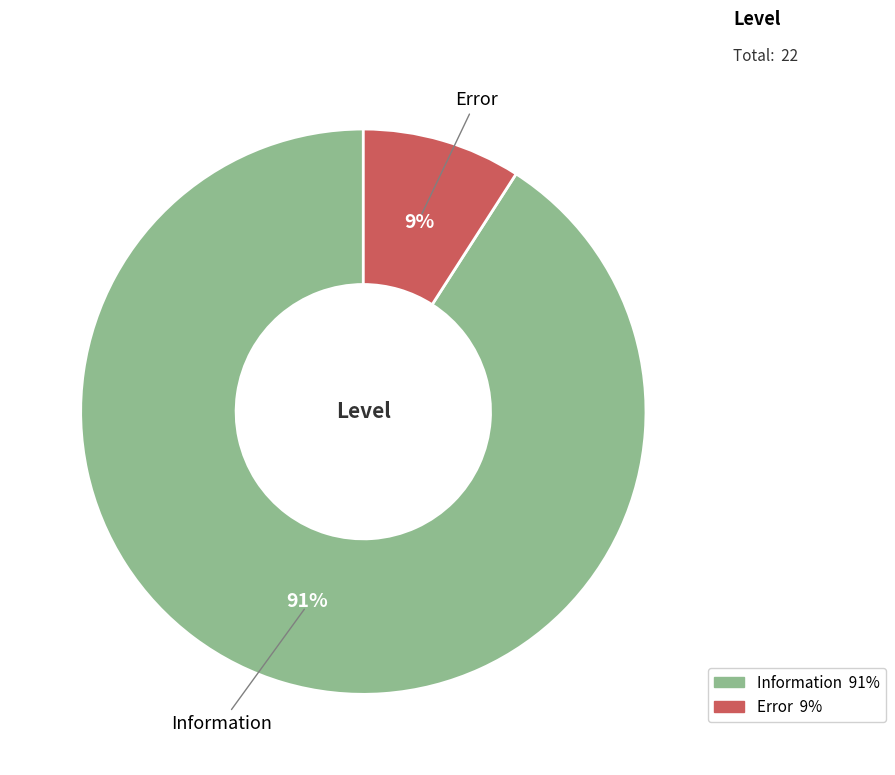

To the nearest percent, what is the difference between the Error and Information slice percentages?

82%